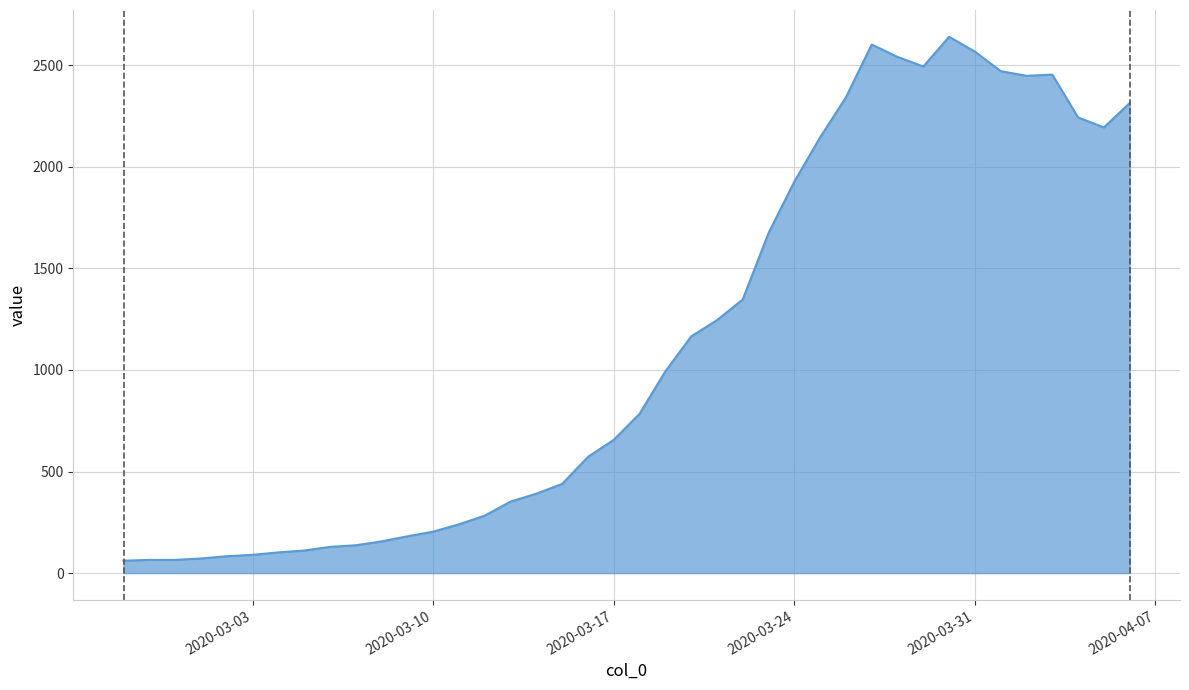

What is the average value?

1124